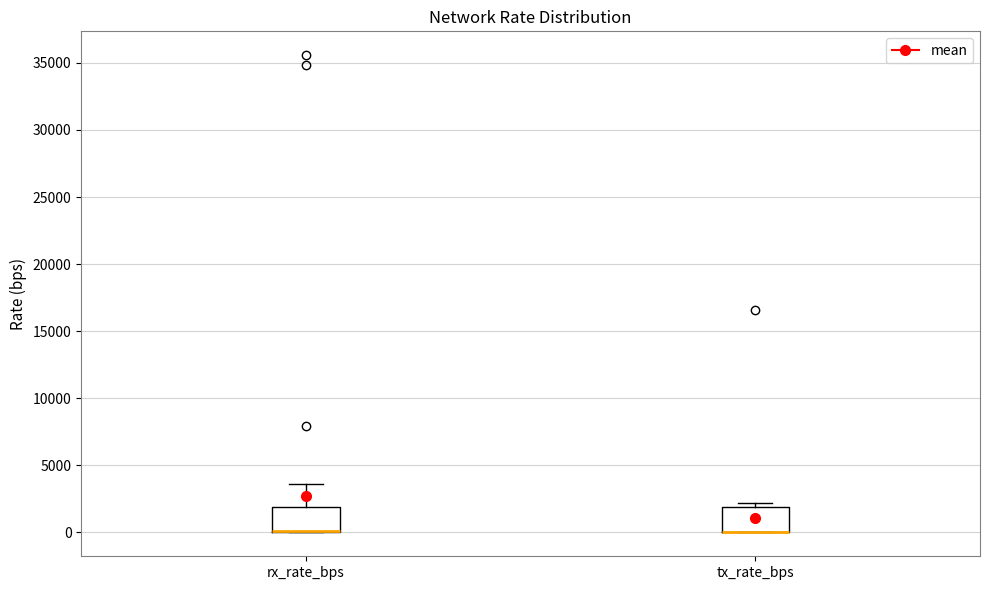

Reading left to right, transcribe this box plot: for each box, give where its median line is, the range the box spans, and where its two whiskers end, as read against the y-axis. The values are not printed on the chart, so give them approximately, as read against the axis.

rx_rate_bps: median 0 (drawn on the box's lower edge), box 0 to 2000, whiskers 0 to 3500
tx_rate_bps: median 0 (drawn on the box's lower edge), box 0 to 2000, whiskers 0 to 2000 (just above the box's upper edge)